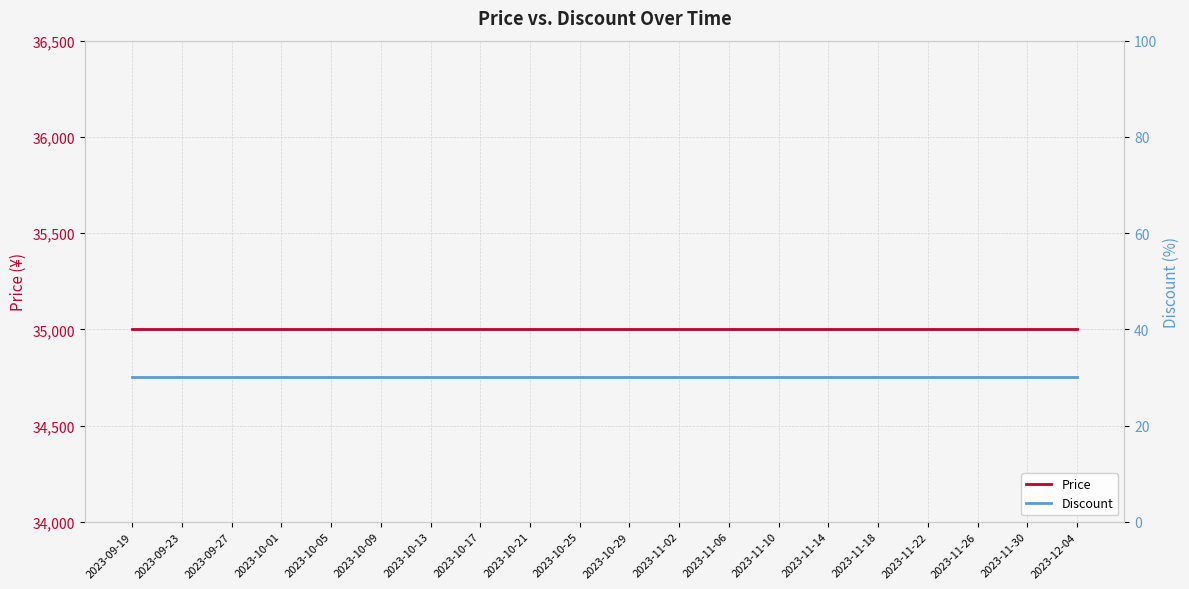

The Price series shows 7542 at 2023-11-22. True or false?

False